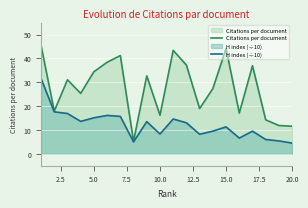

What value does the Citations per document series have at 10.0?

16.2